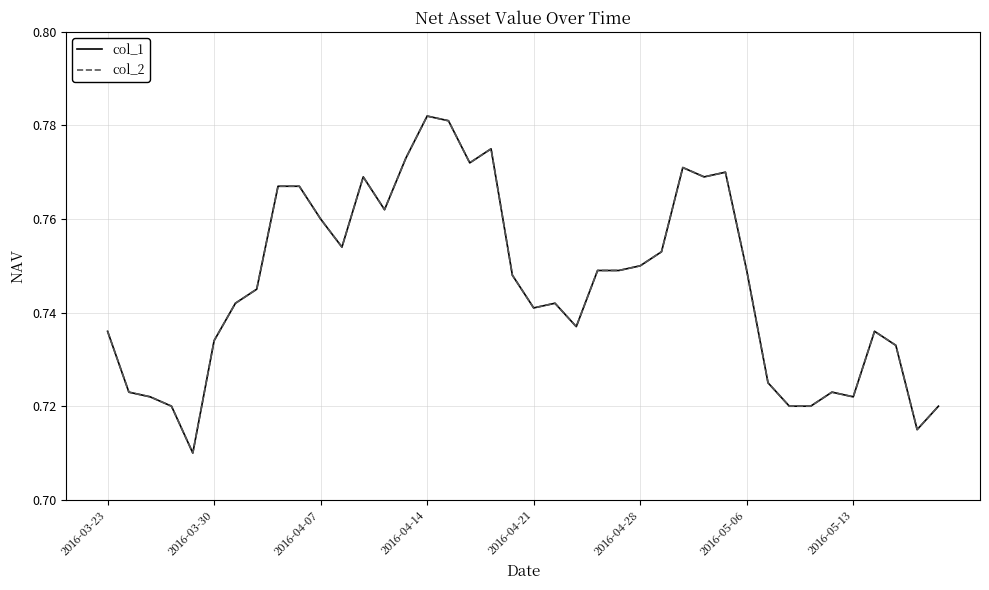

Is this an area chart (filled region under the line)?

No